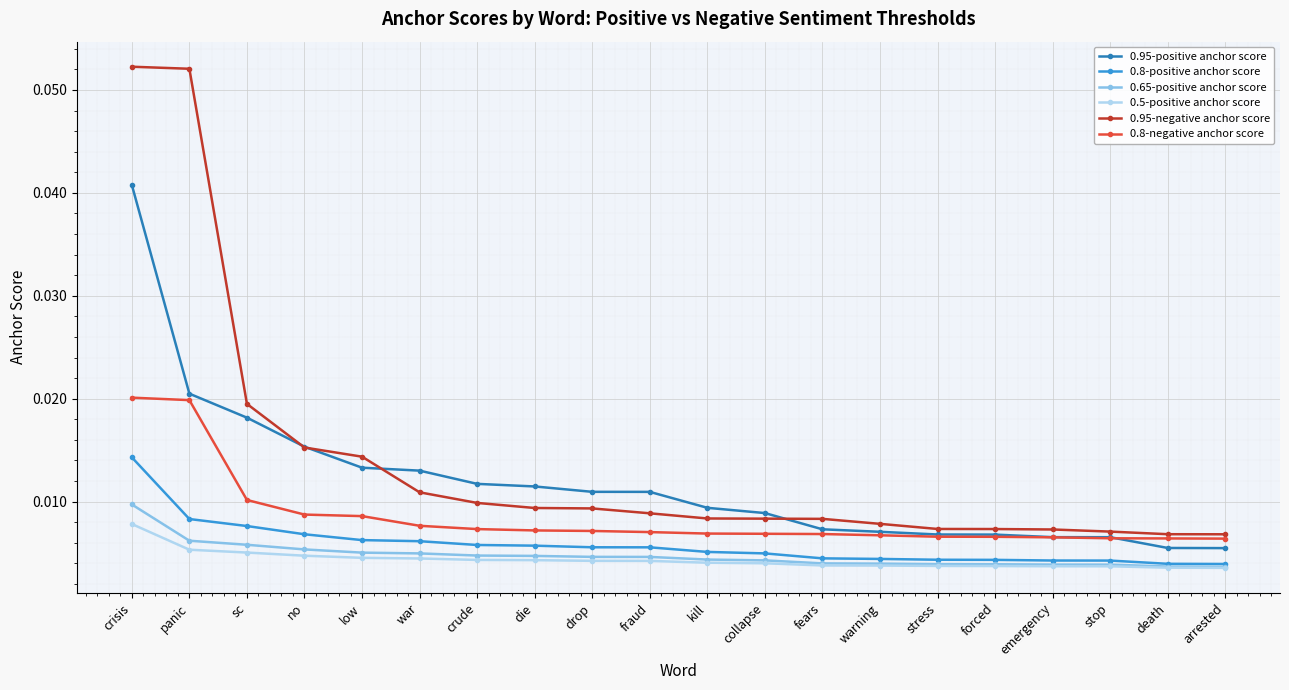

What is the label of the 10th point from the left?

fraud